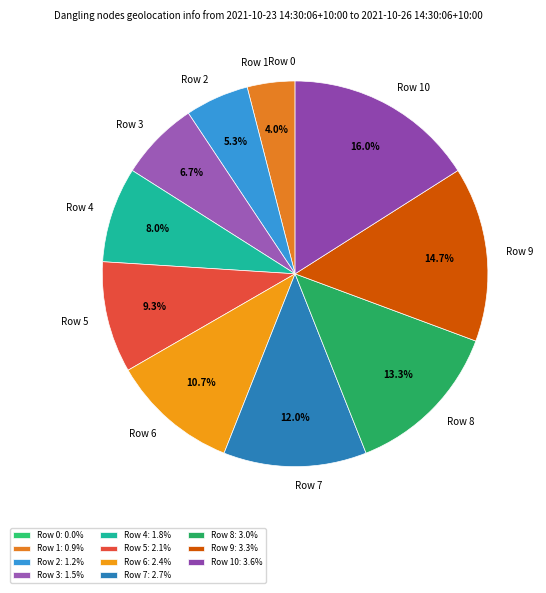

To the nearest percent, what is the average slice percentage?

9%